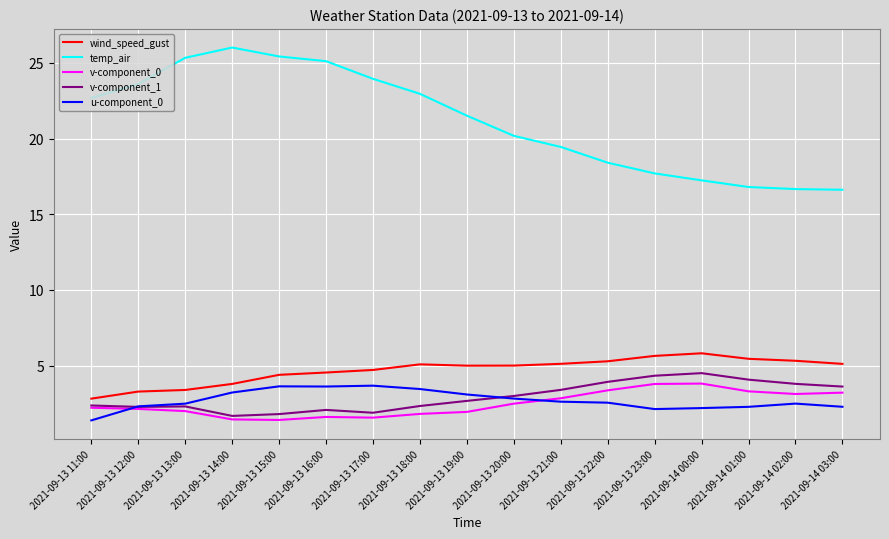

Is the value of v-component_0 at 2021-09-14 02:00 greater than the value of wind_speed_gust at 2021-09-13 14:00?

No